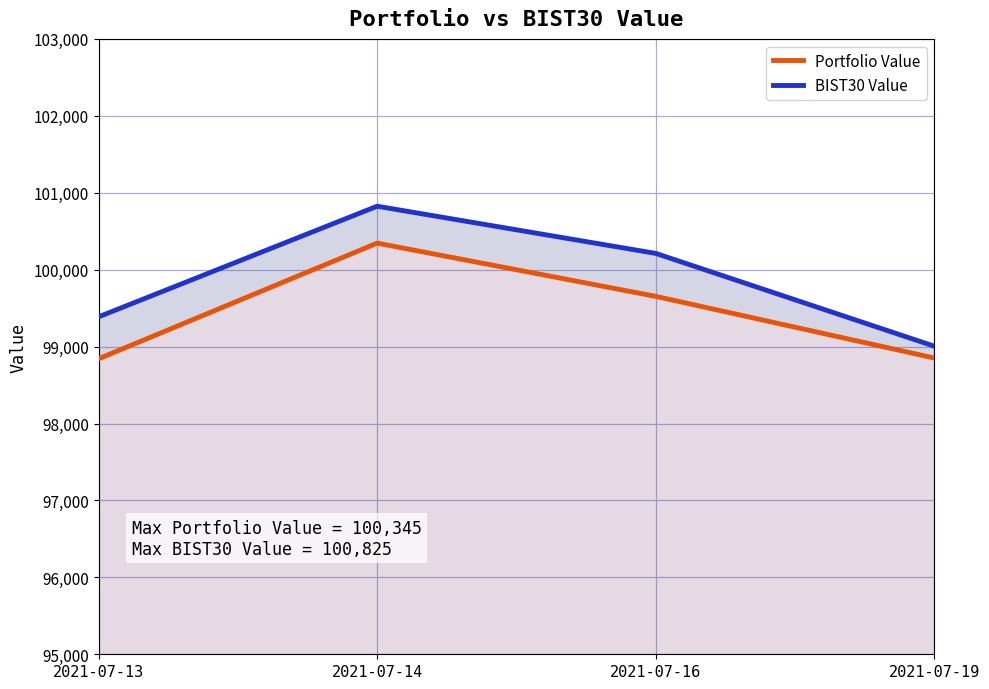

How many series are shown in this chart?

2